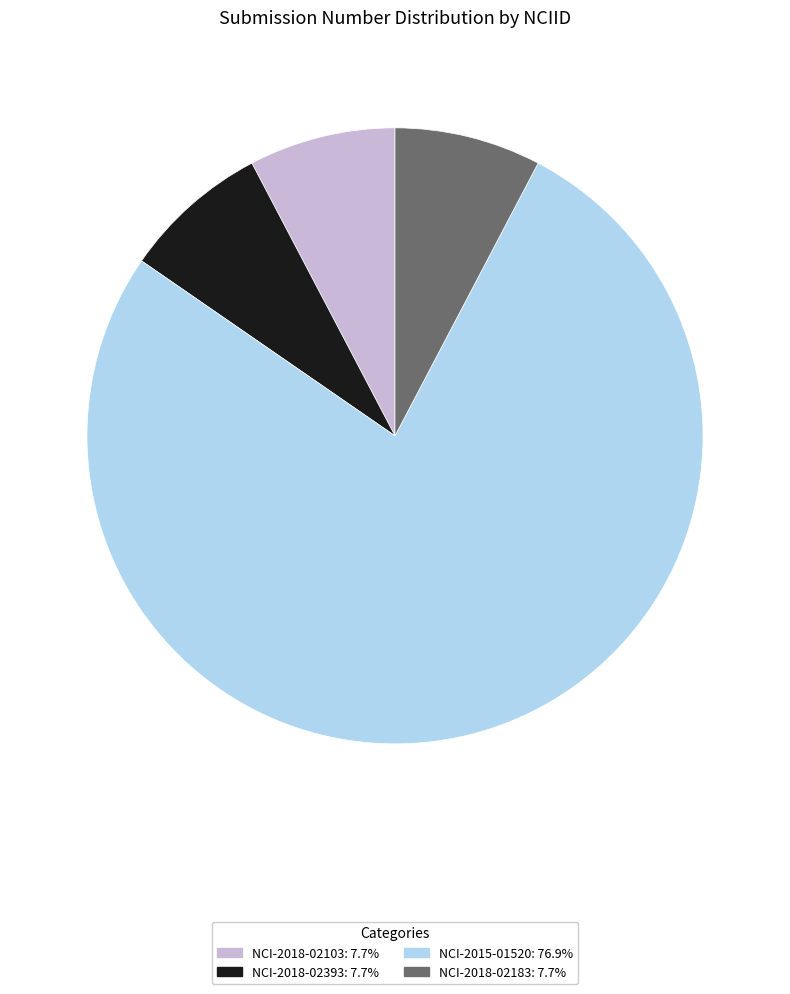

Does NCI-2015-01520 represent more than half of the total?

Yes